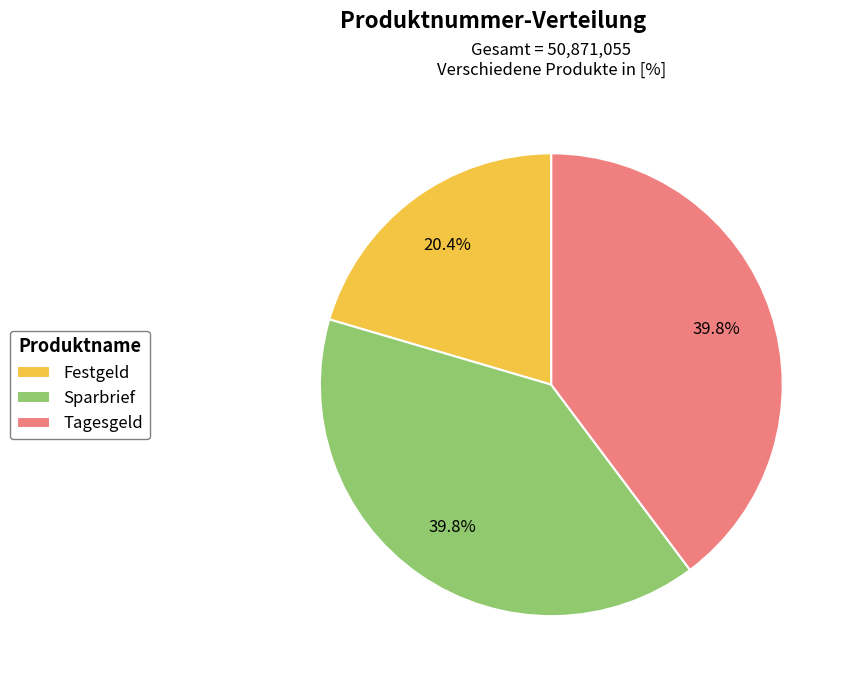

Combined, what portion of the pie is Sparbrief and Tagesgeld?

79.6%